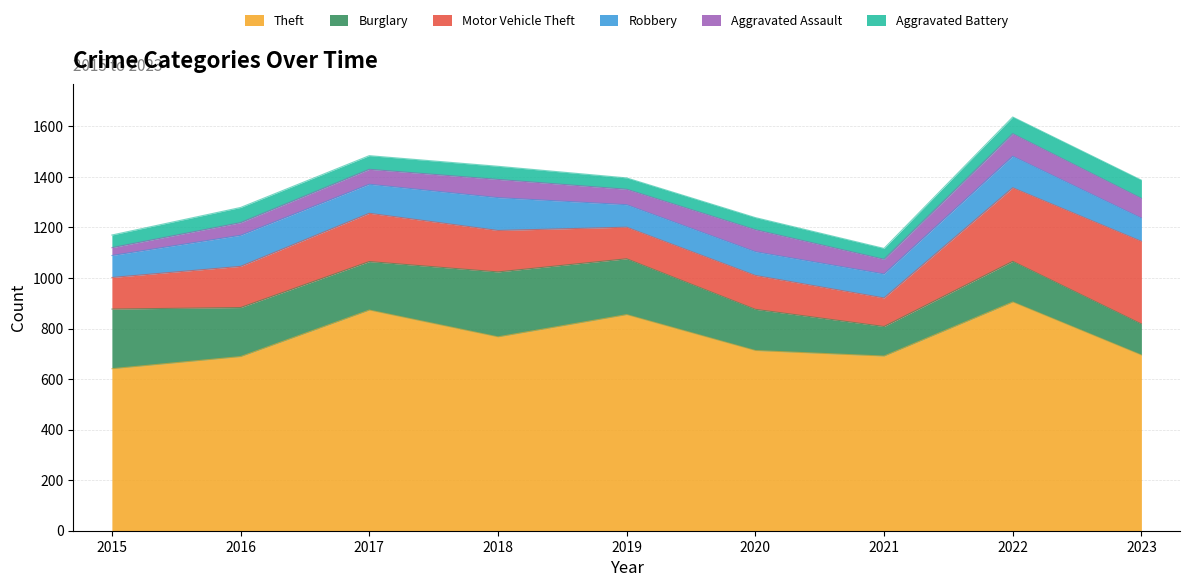

What is the sum of all Burglary values?

1664